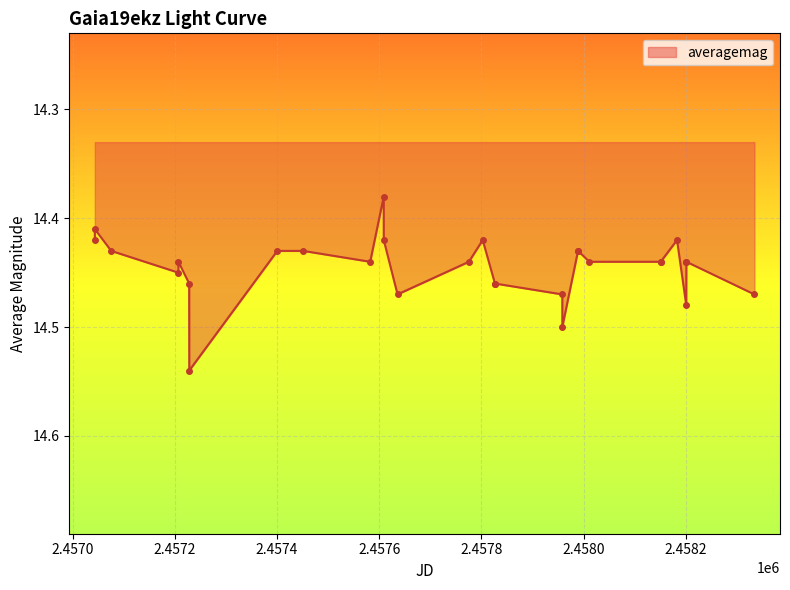

True or false: the data has more than 1 interior local peaks.

True